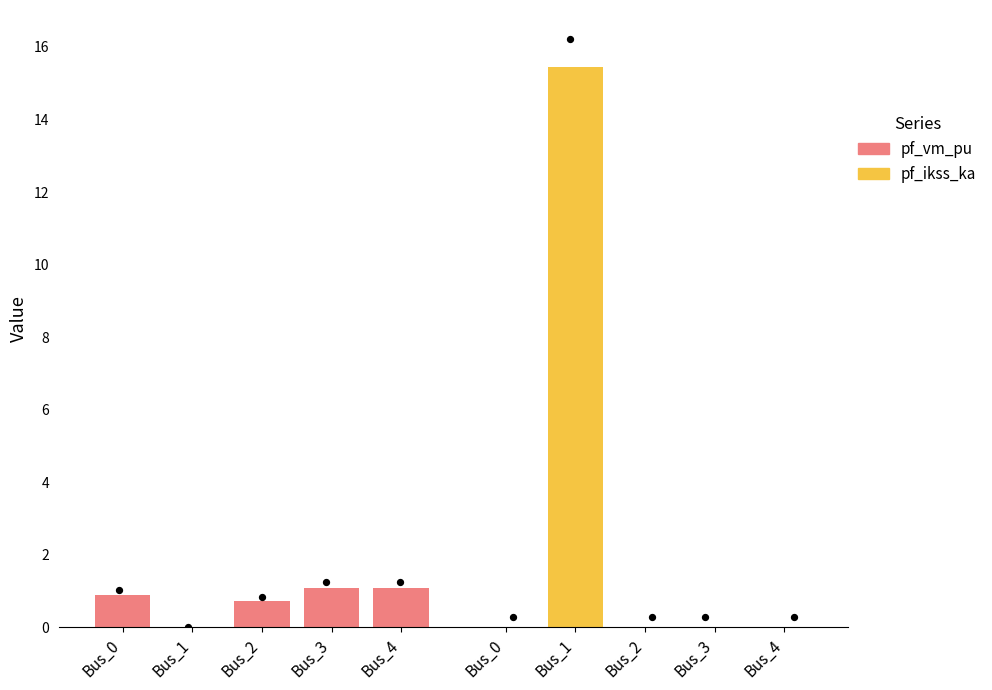

What is the total value across all series at Bus_0?

0.9